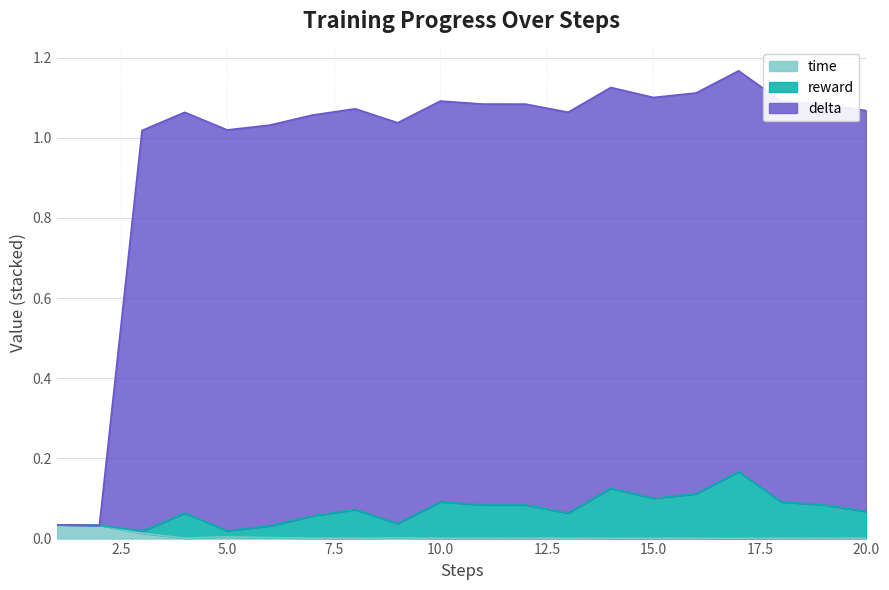

How many values in the delta series are below 1?

2